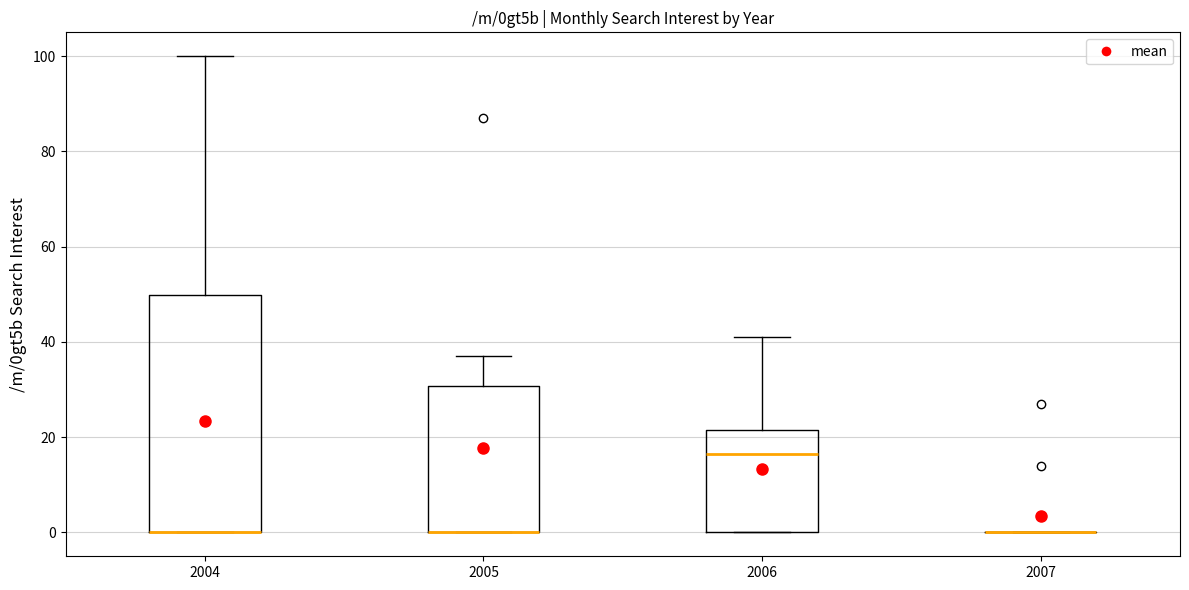

Where is the lower edge of the box at x = 2006 on the y-axis? The values are not printed on the chart, so give them approximately, as read against the axis.

0